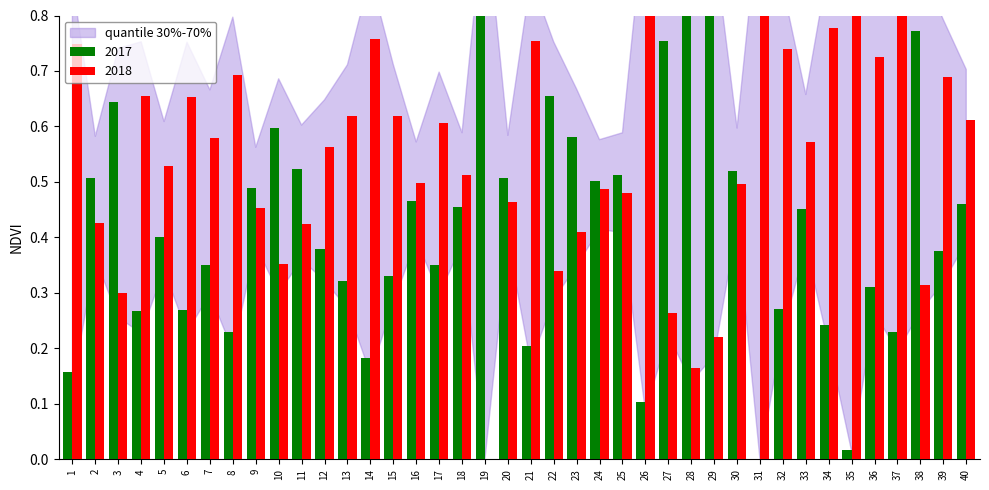

List the labels in order of col_1 value, largest first.

19, 28, 29, 38, 27, 22, 3, 10, 23, 11, 30, 25, 20, 2, 24, 9, 16, 40, 18, 33, 5, 12, 39, 7, 17, 15, 13, 36, 32, 6, 4, 34, 8, 37, 21, 14, 1, 26, 35, 31